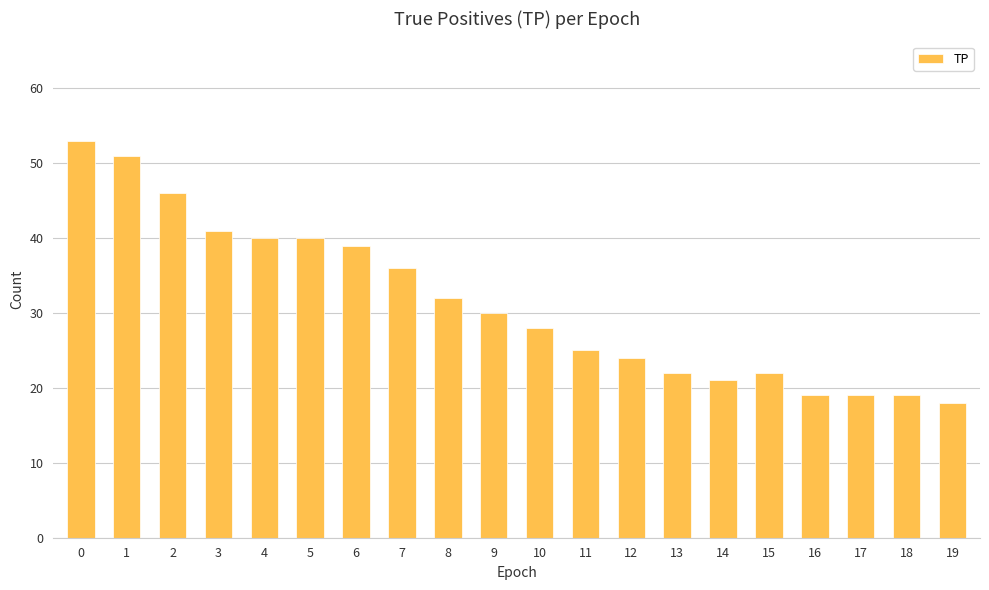

What is the change in value from 1 to 2?

-5